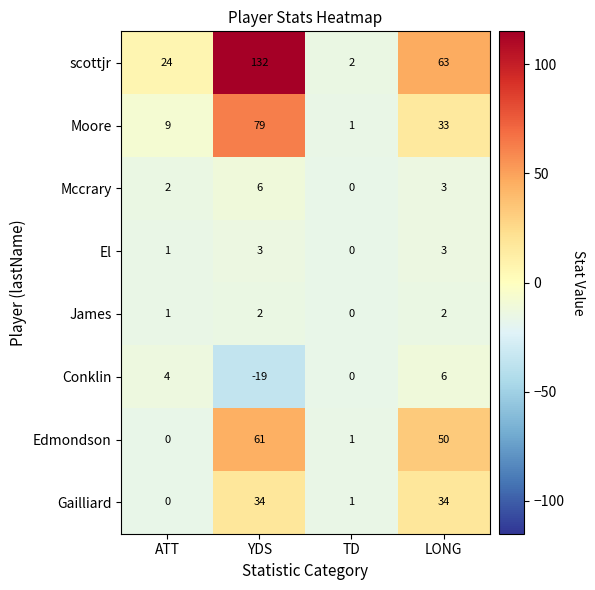

What is the difference between the maximum and minimum values in the Edmondson series?

61